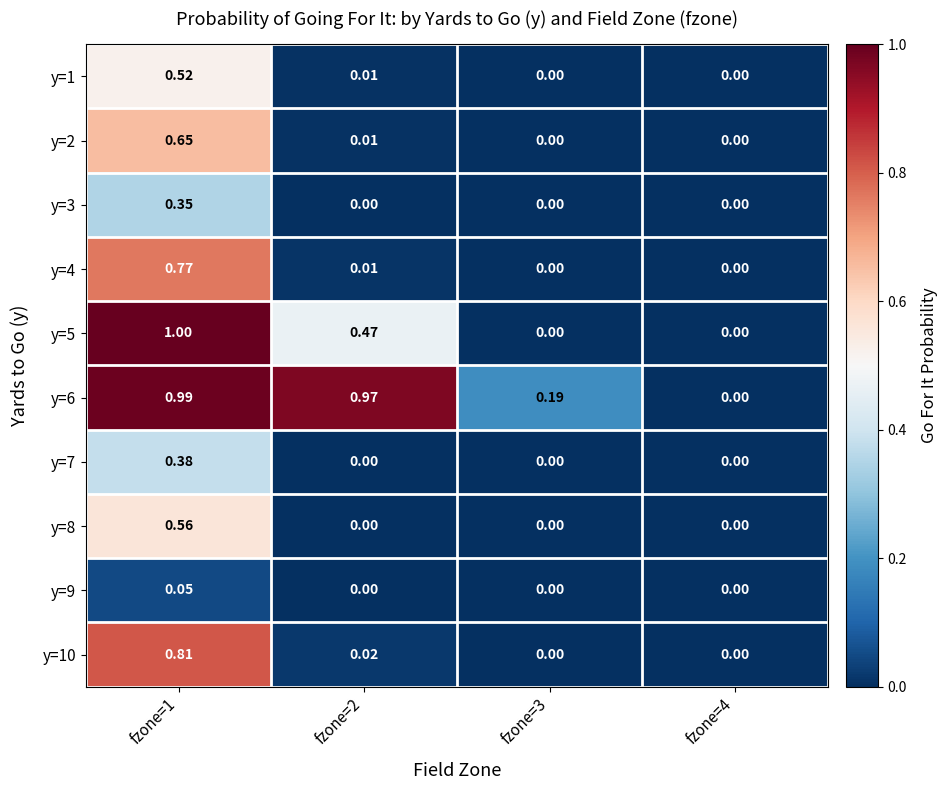

Is the value of y=4 at fzone=3 greater than the value of y=10 at fzone=1?

No